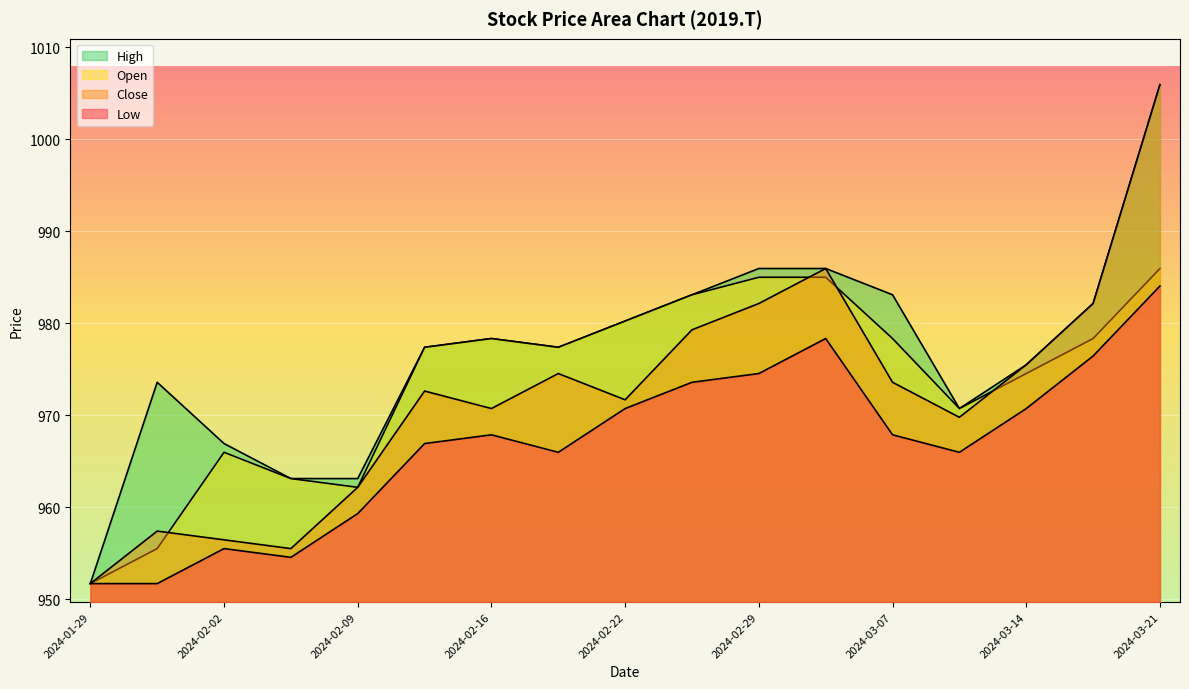

What is the minimum value for Low?

951.7